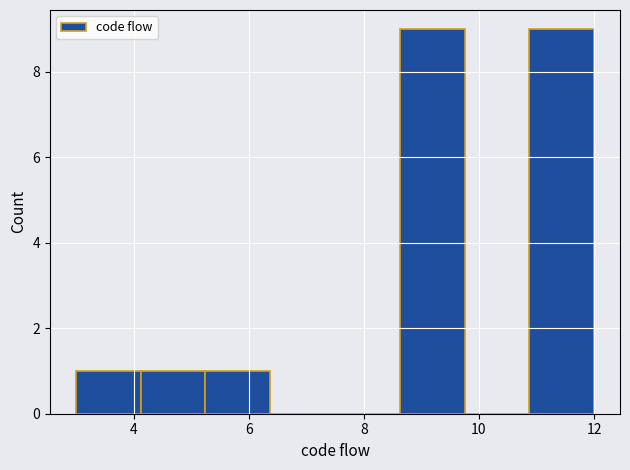

What is the height of the bar covering 10.8 to 12.0 on the x-axis? Neither the bar edges nor the heights are printed on the chart, so give them approximately, as read against the axes.

9